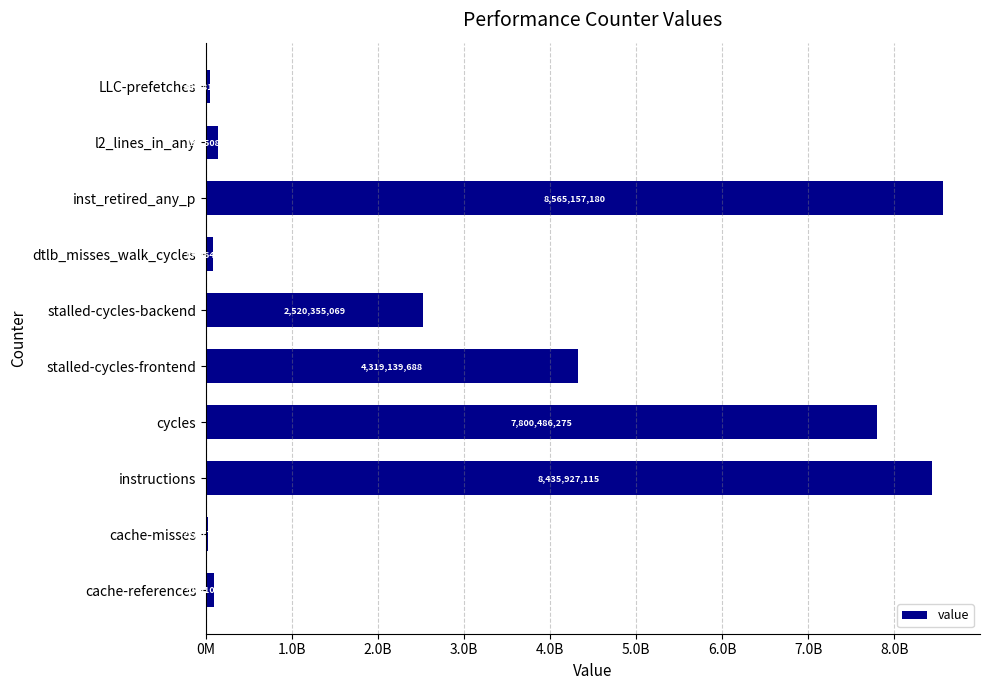

What is the difference between the second highest and minimum values?

8413749587